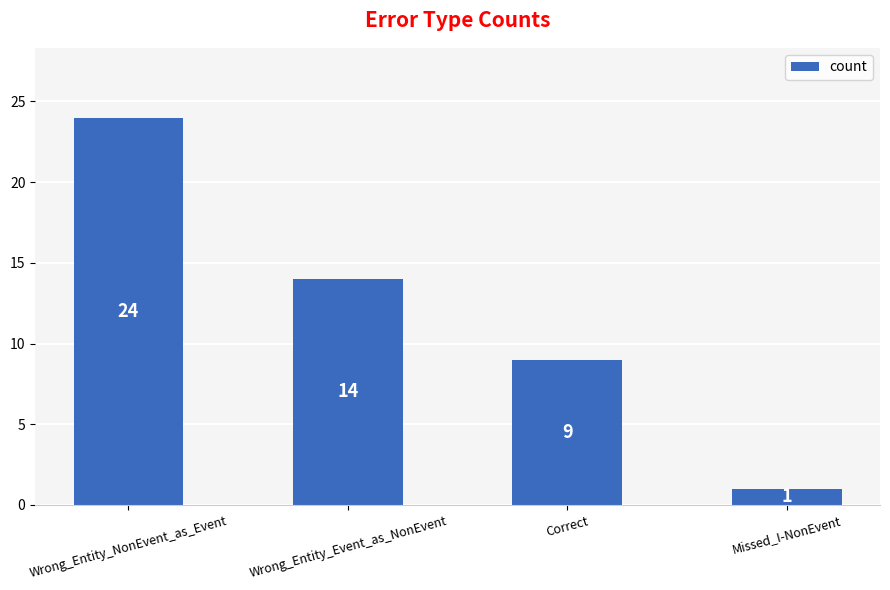

What is the greatest value displayed?

24